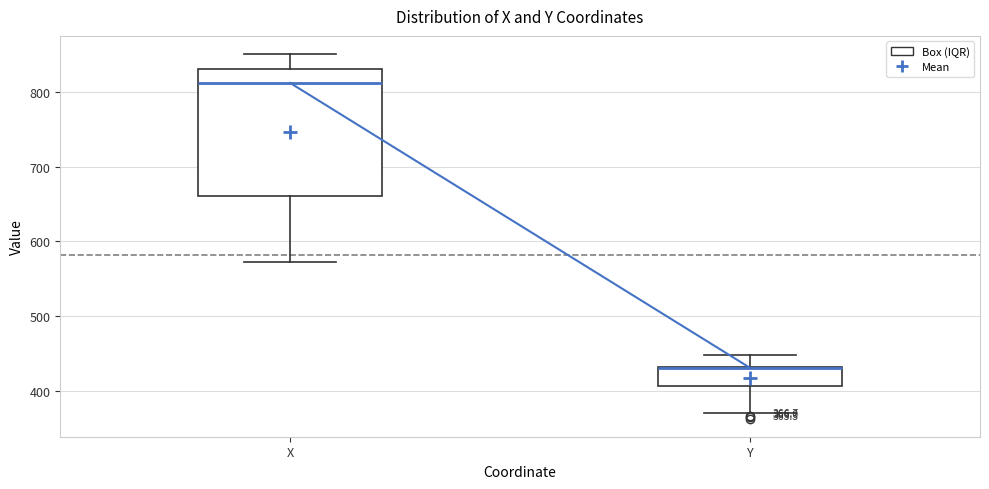

Comparing the boxes themselves (not the whiskers), which one is the tallest?

X